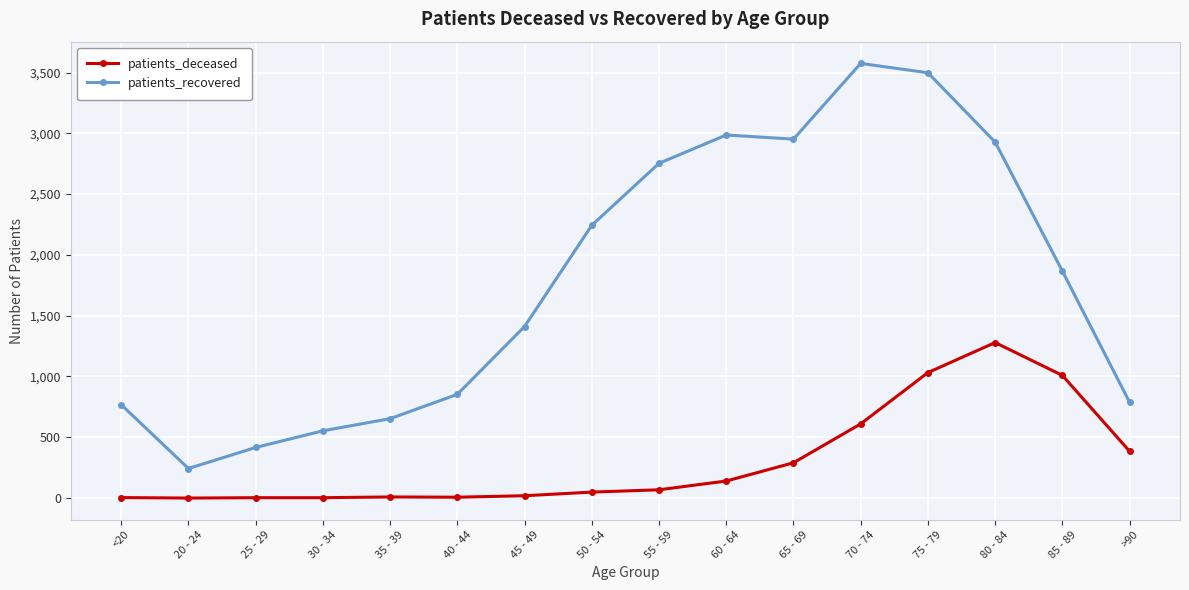

Where is patients_deceased nearest to the value 639?

70 - 74